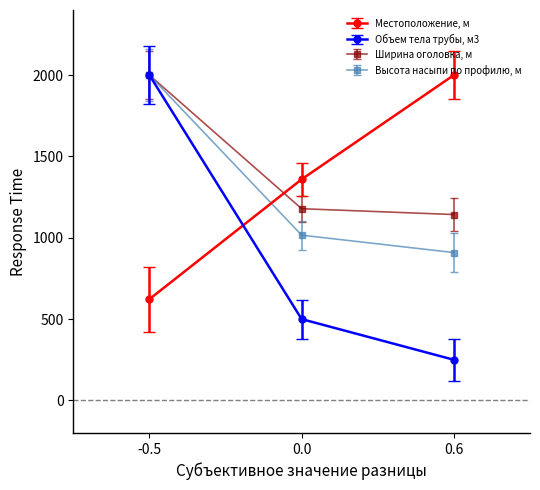

What is the minimum value for Местоположение, м?

622.5